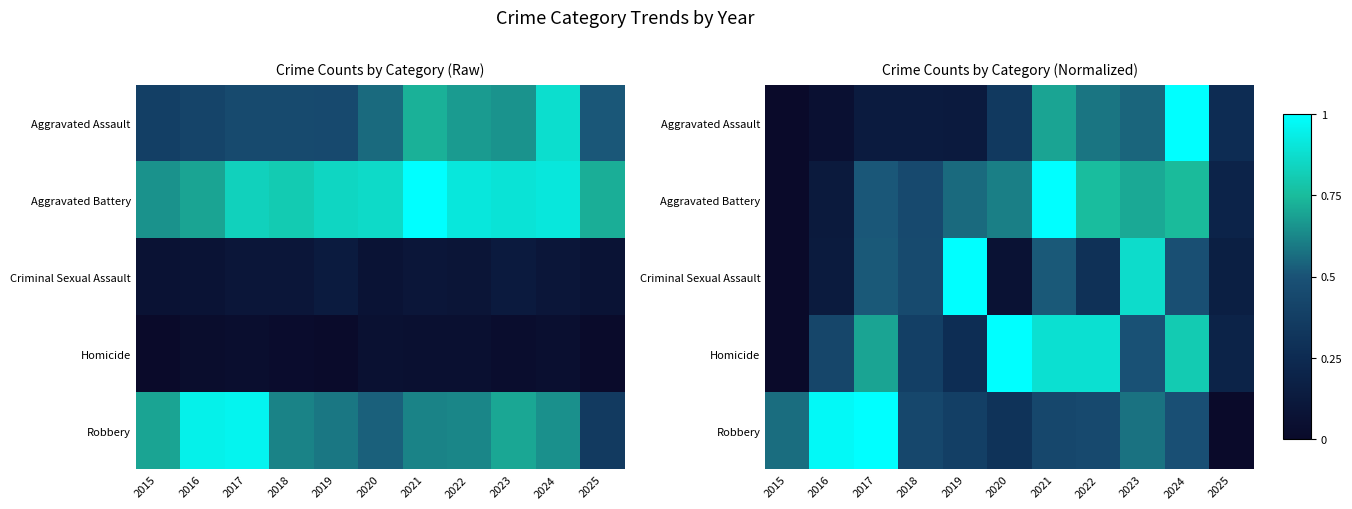

What is the highest value of the Aggravated Battery series?

1.0